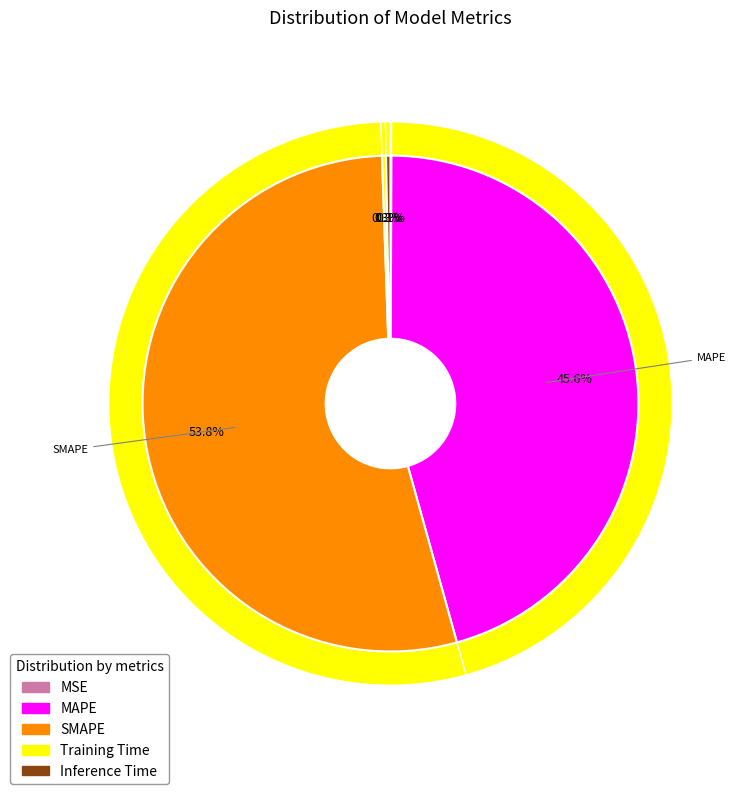

Between MSE and MAPE, which is larger?

MAPE